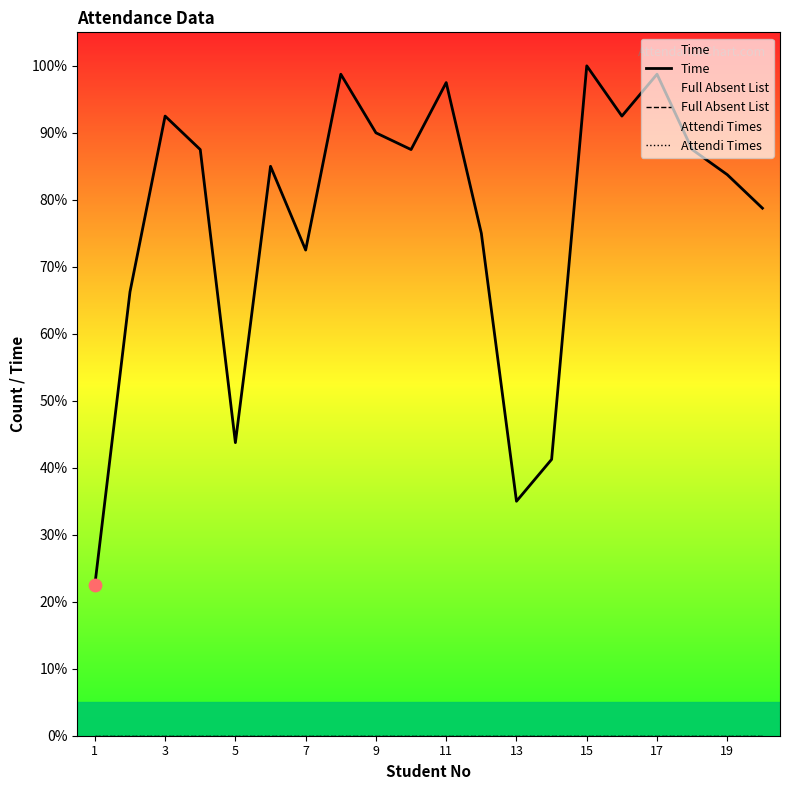

At how many categories does at least one series exceed 76?

13